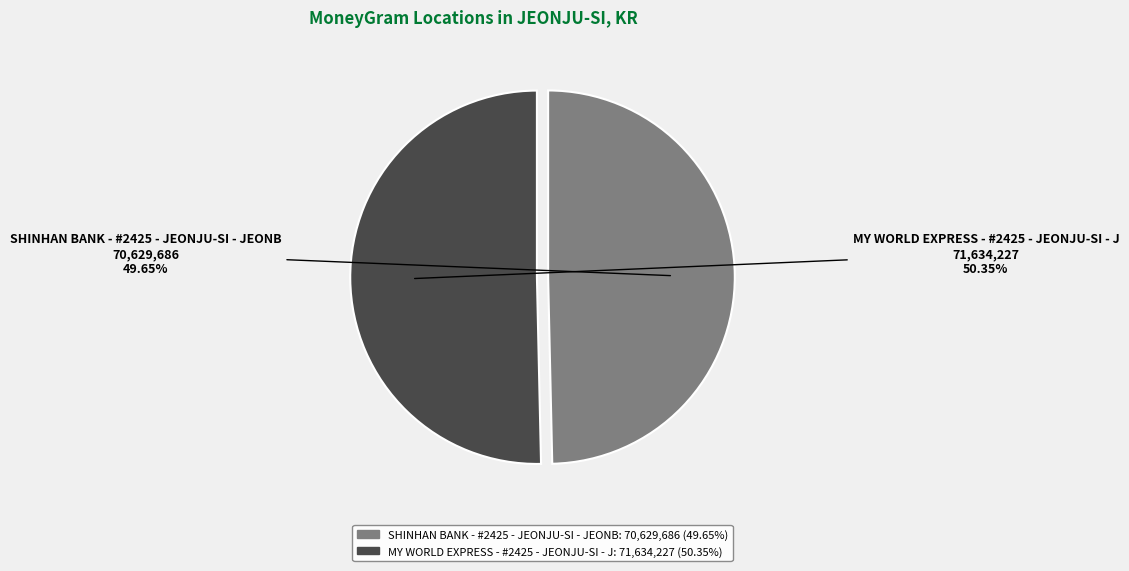

Count the number of slices in the pie.

2